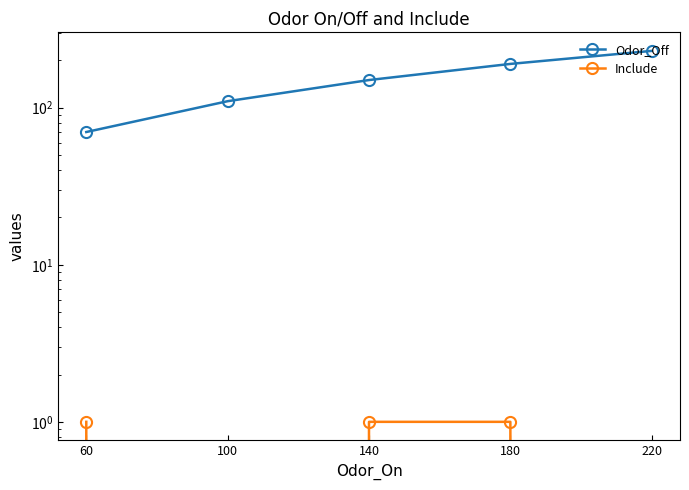

True or false: Odor_Off has more than 0 interior local peaks.

False